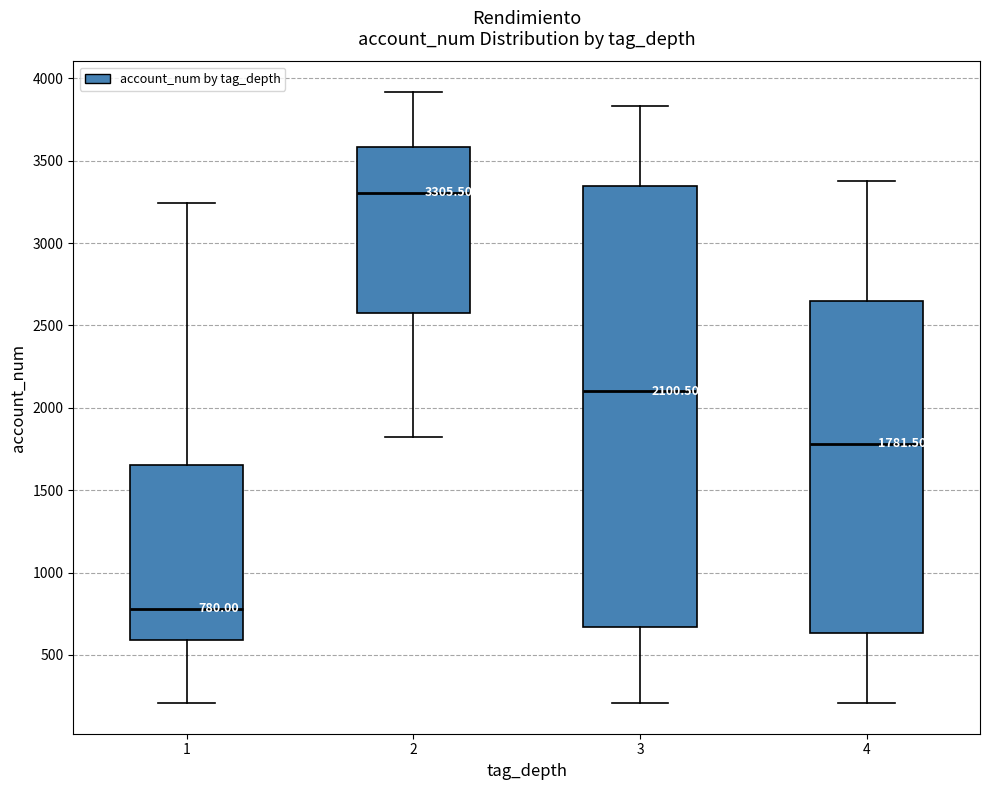

Which box is the tallest, from its lower edge to its upper edge?

3